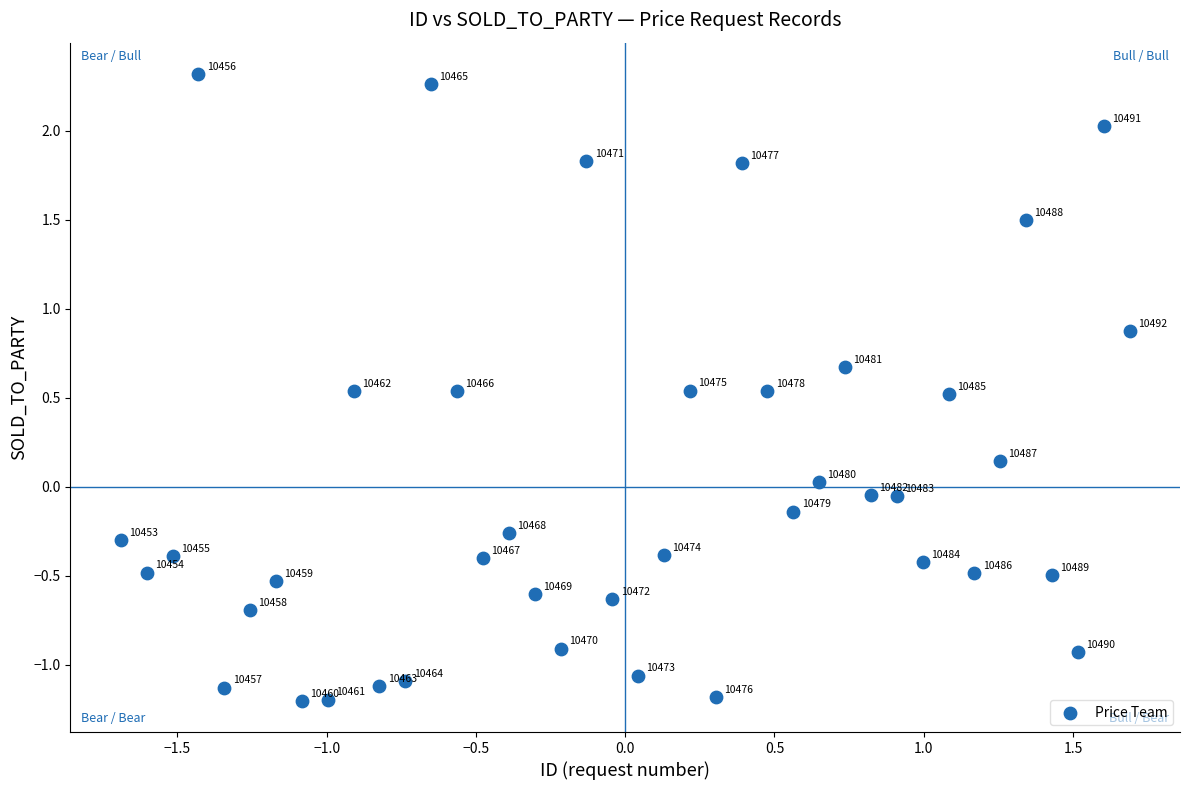

What is the range of Y values (max minus min)?

3.5